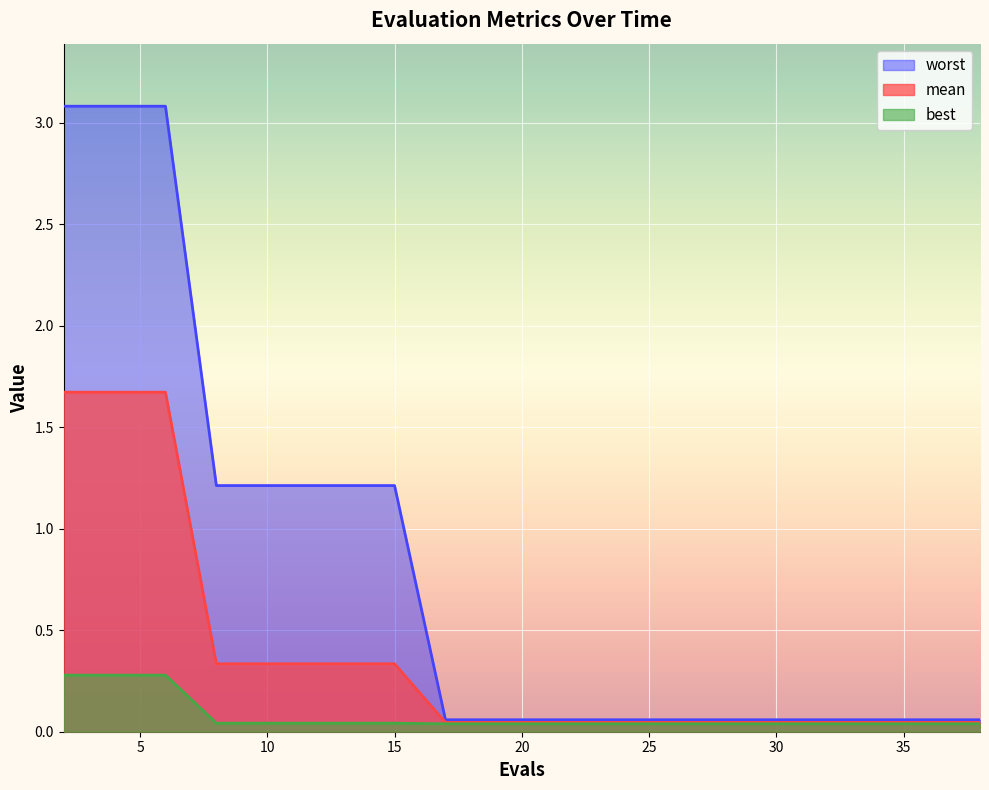

Is the value of mean at 24 greater than the value of best at 15?

Yes